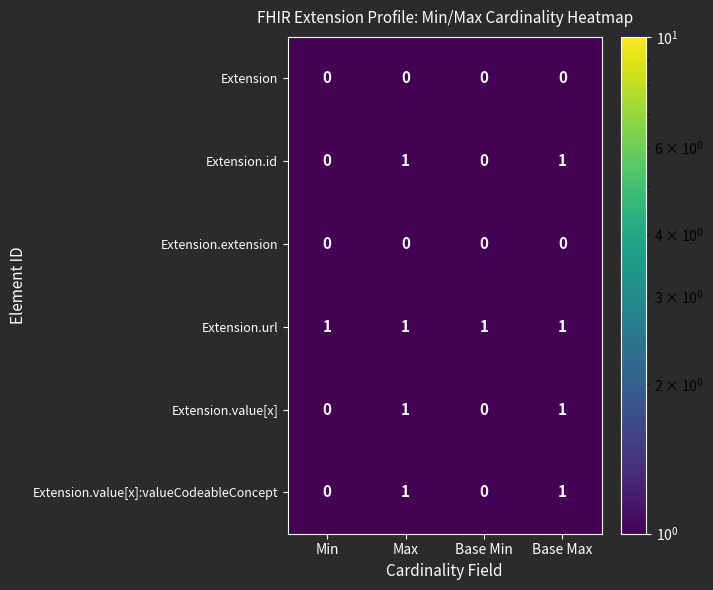

How many Extension.id values are between 0 and 1?

4